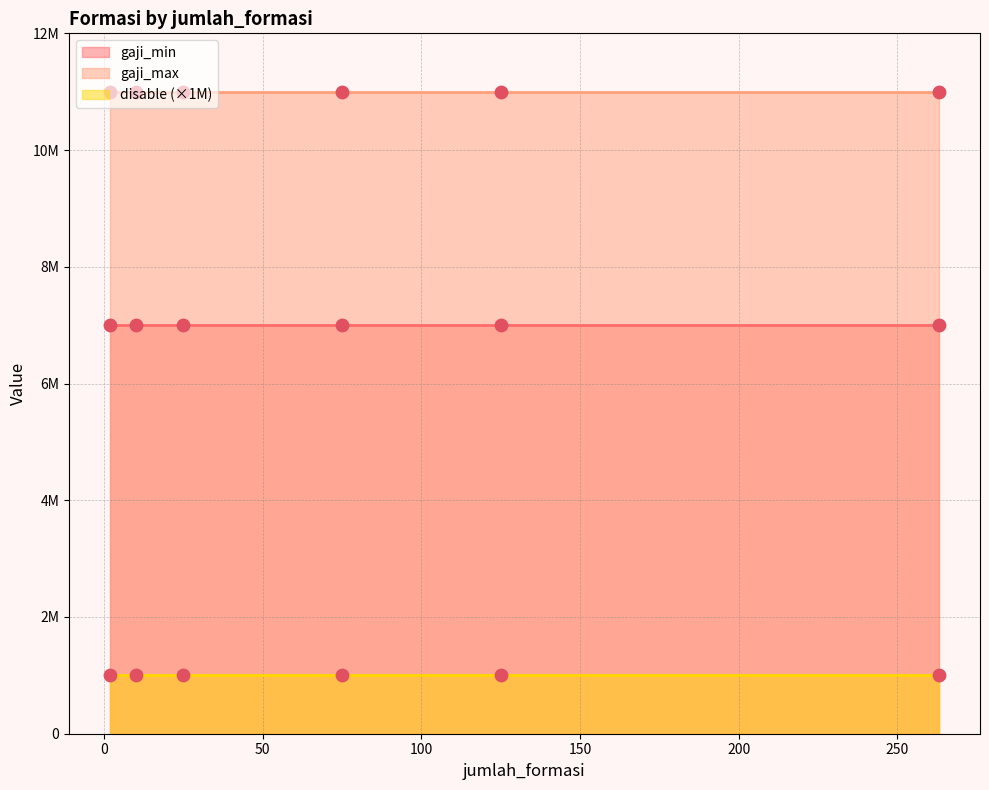

Which series has the widest spread of Y values?

gaji_min